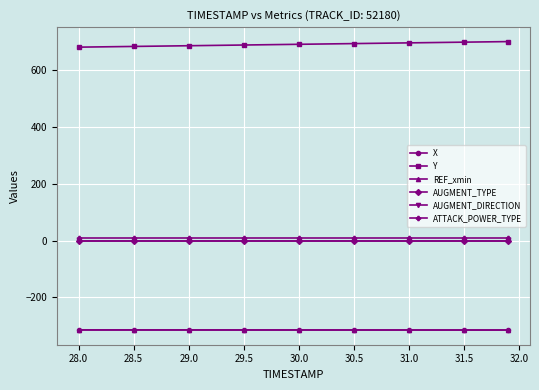

Is this an area chart (filled region under the line)?

No